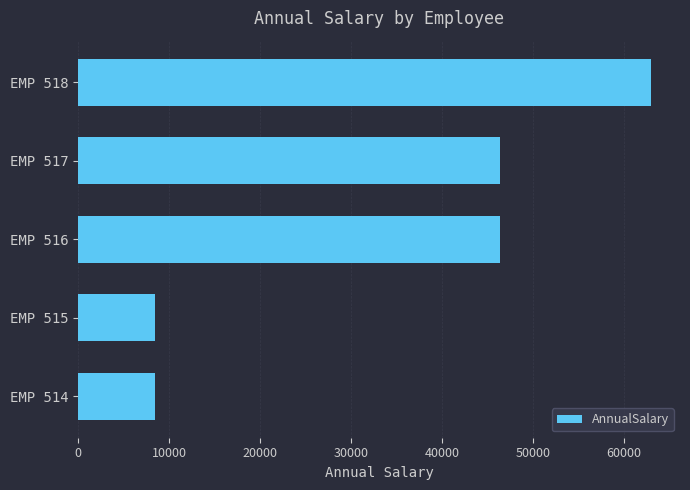

Are the bars grouped side by side (vs. stacked)?

No